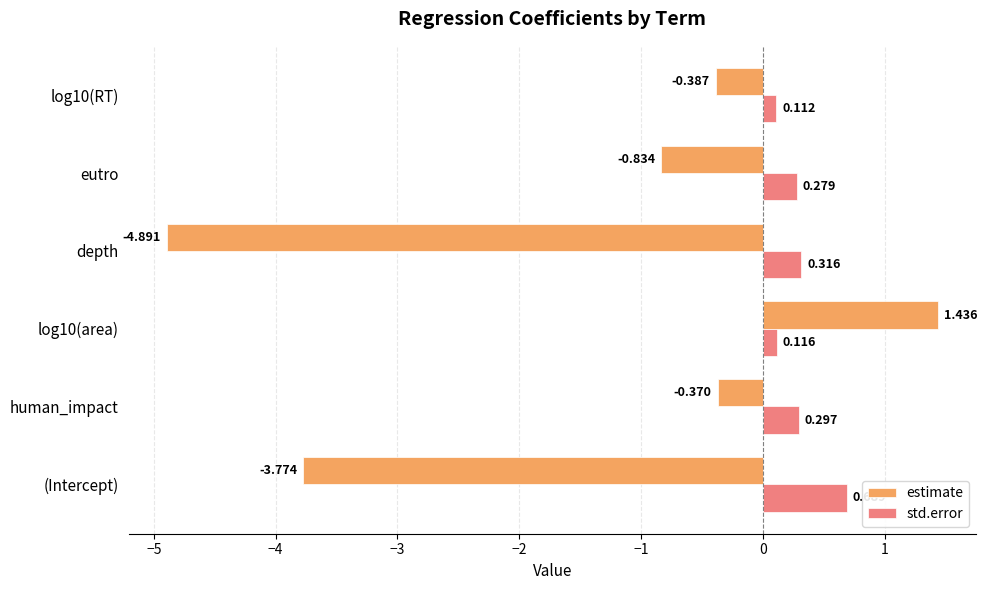

Which category has the highest value in the std.error series?

(Intercept)